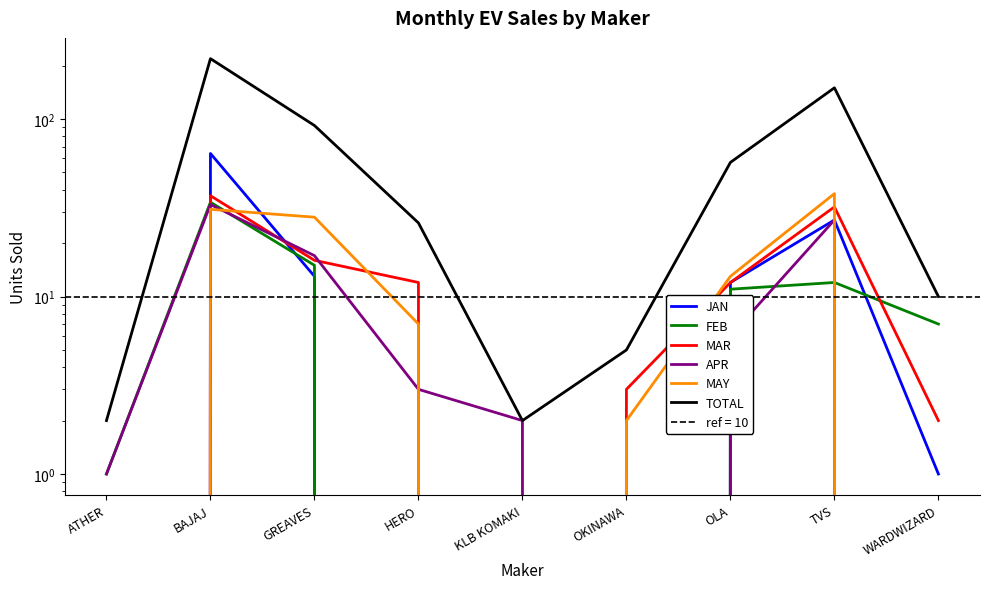

What is the difference between the MAR values at WARDWIZARD and GREAVES?

14